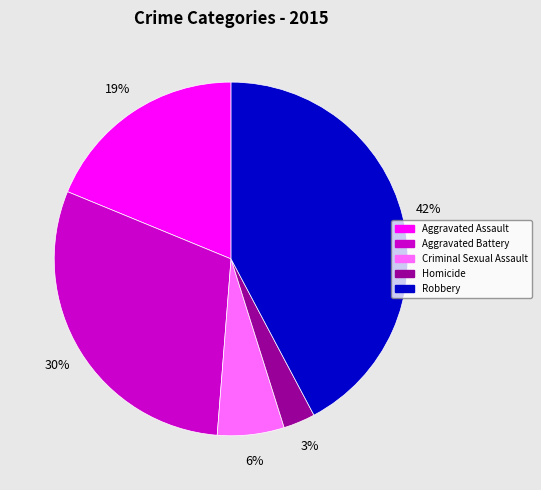

Is Robbery the majority of the pie?

No